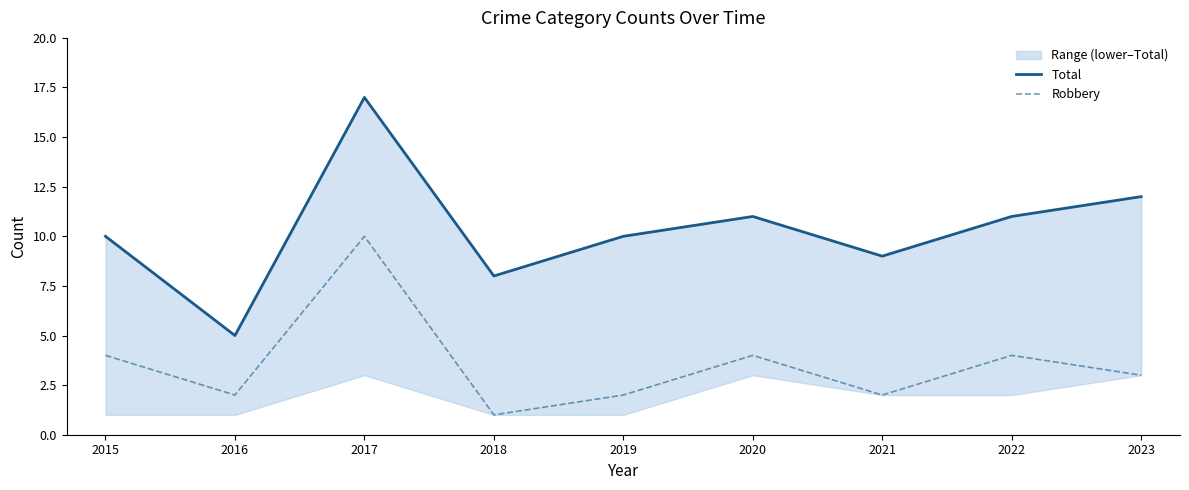

At which label is Robbery closest to 5?

2015